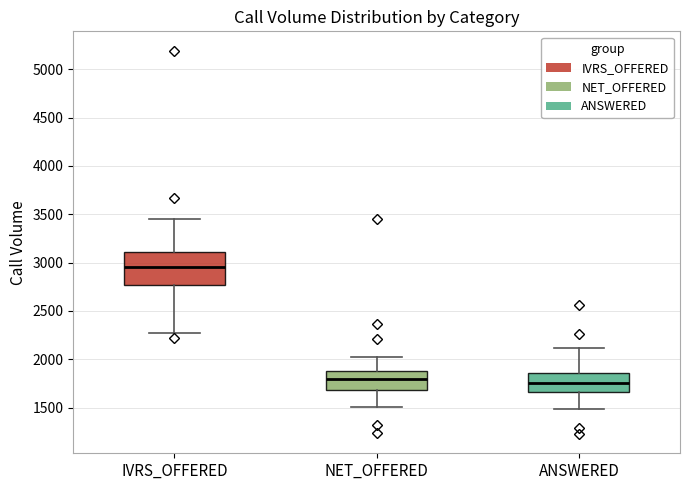

Where does the lower whisker of the box for NET_OFFERED end on the y-axis? The values are not printed on the chart, so give them approximately, as read against the axis.

1500